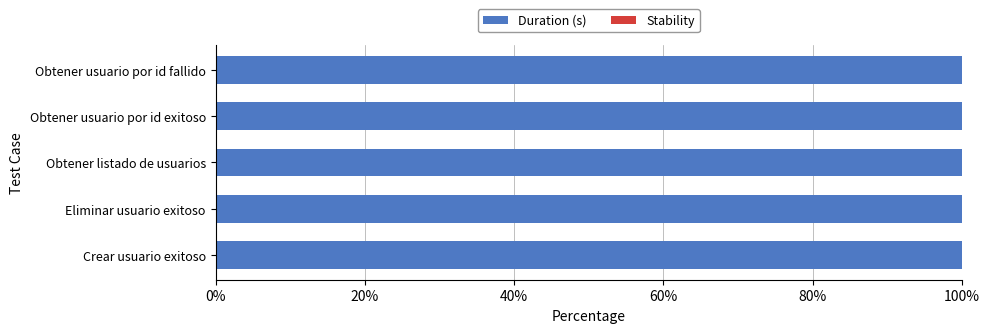

Is it true that Duration (s) equals 0.9 at Obtener usuario por id exitoso?

False